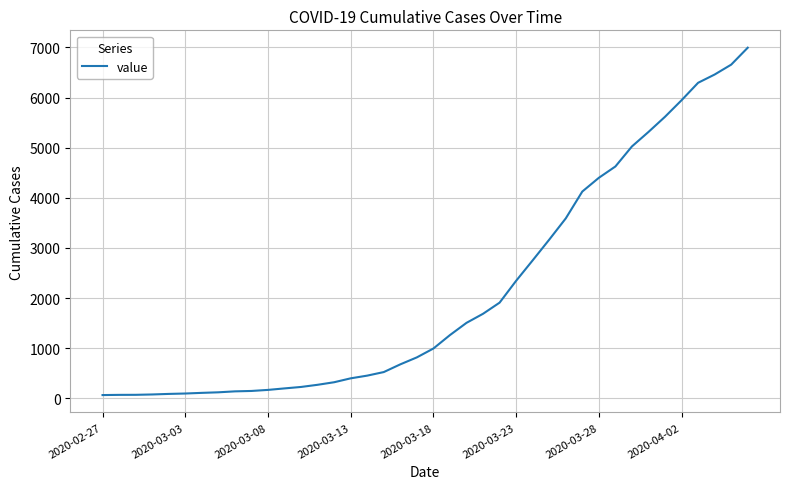

What is the difference between the maximum and minimum values?

6931